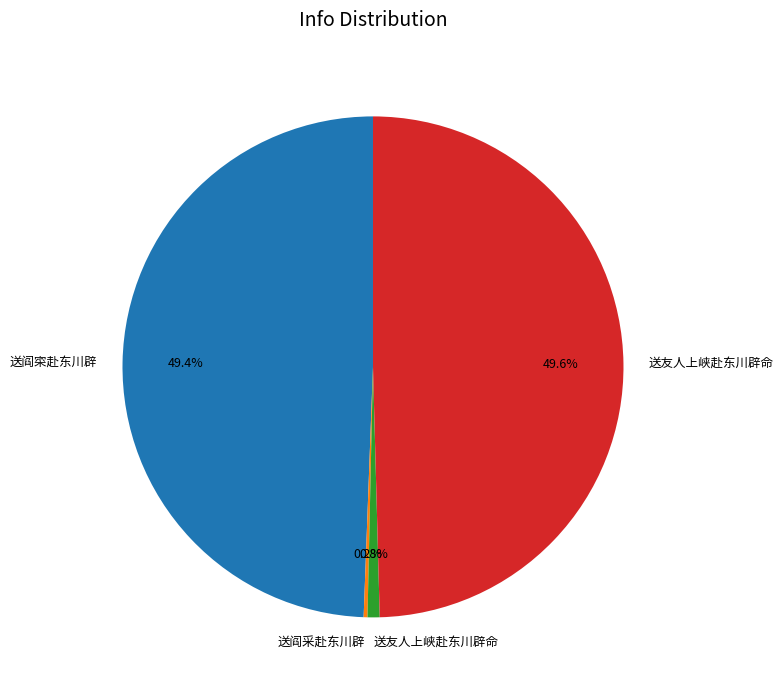

Is there any slice that represents more than half of the pie?

No